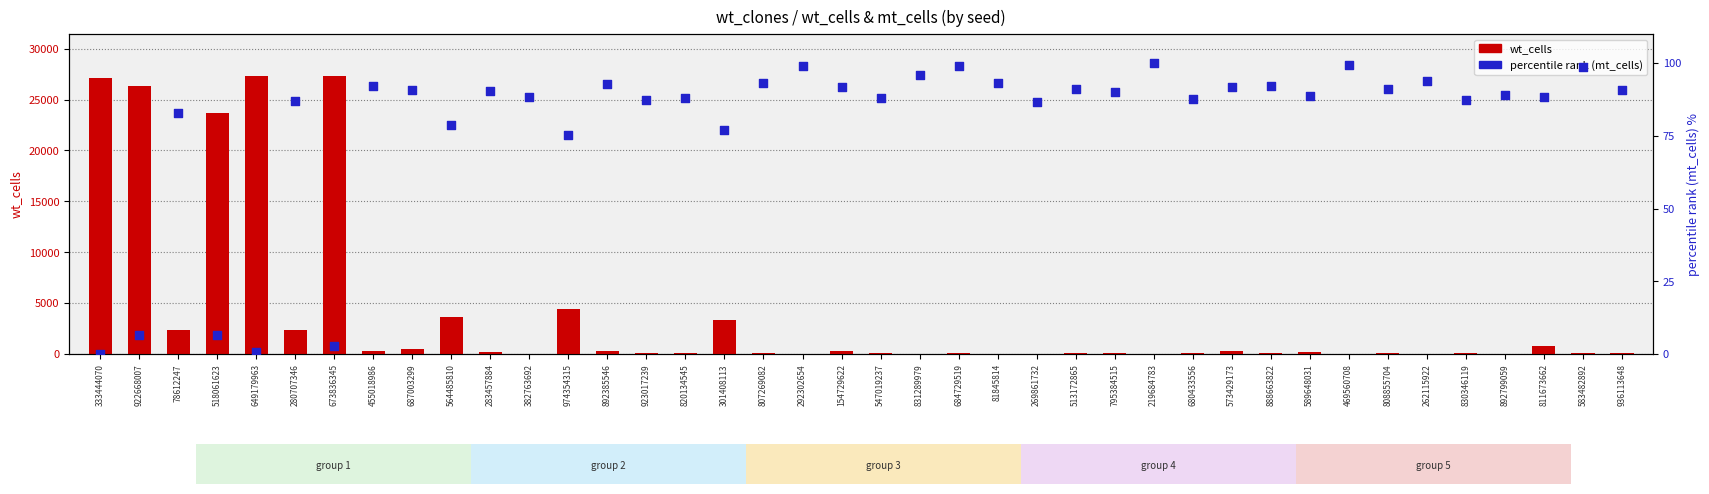

Which series has the widest spread of Y values?

wt_cells